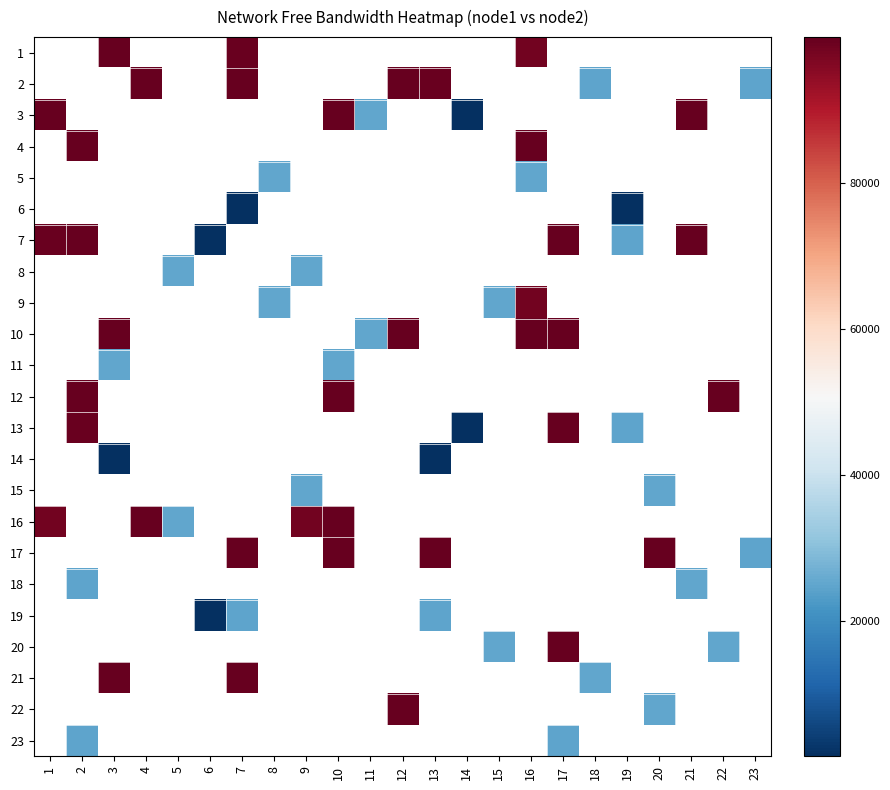

Read the row_19 value at 17.

99996.2